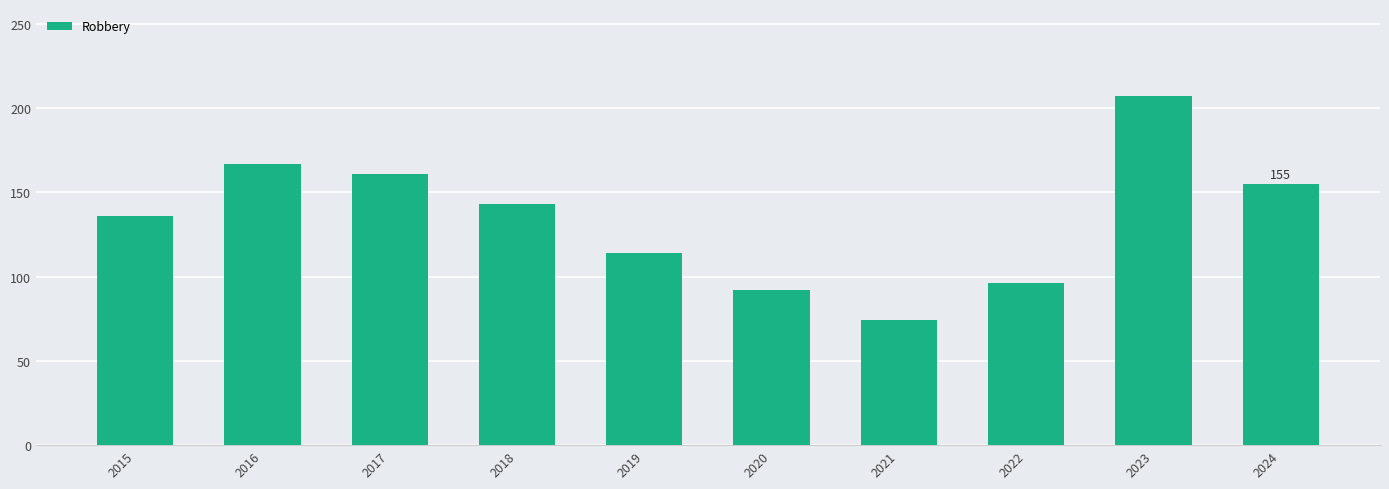

What is the greatest value displayed?

207